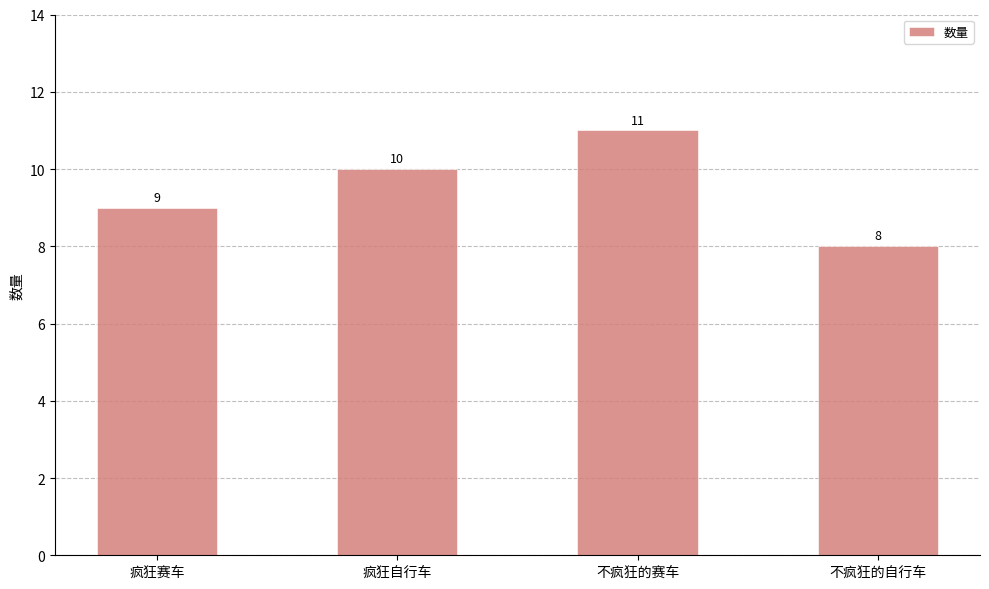

What is the average value?

10